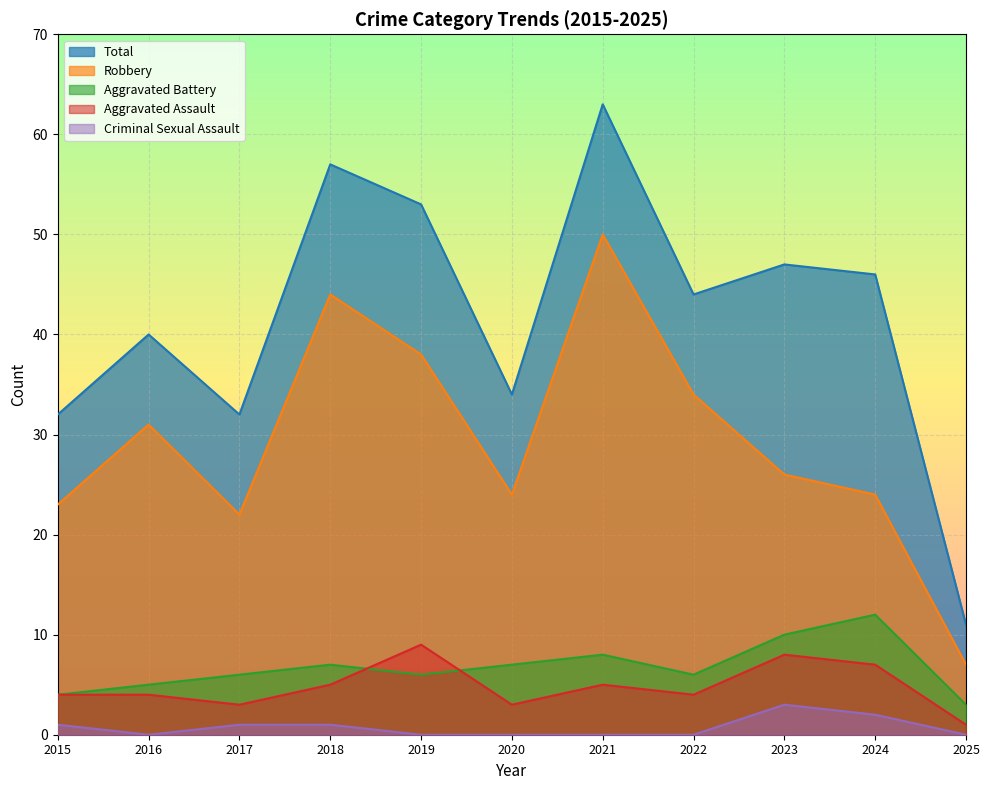

True or false: Criminal Sexual Assault and Aggravated Battery cross at least once.

False